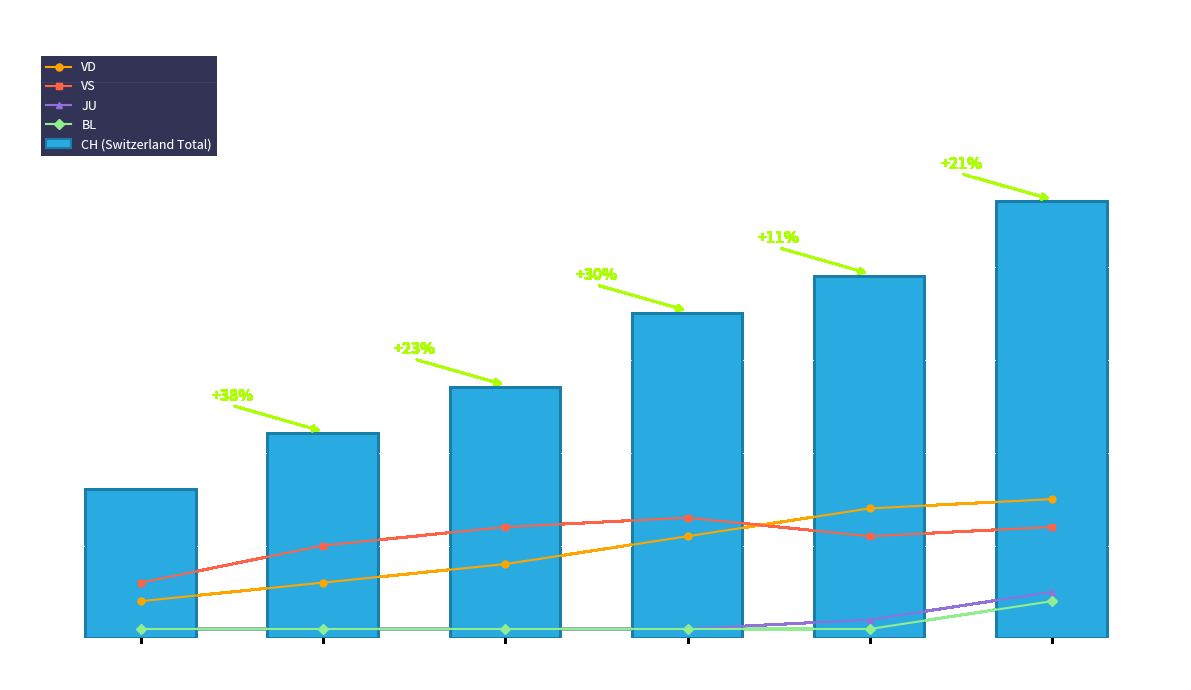

How many values in the JU series exceed 1?

2